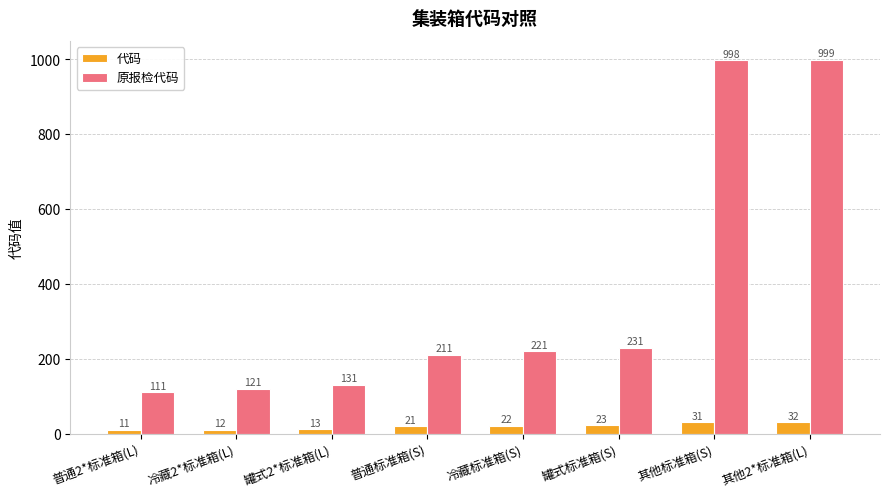

Is it true that 原报检代码 equals 1439 at 其他标准箱(S)?

False